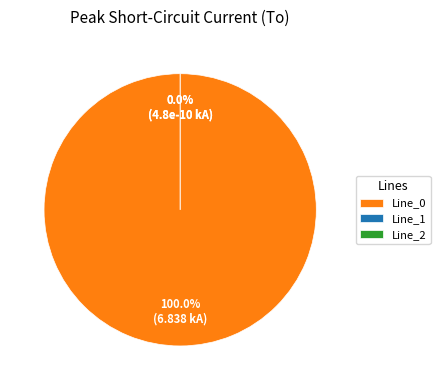

What is the largest slice in the pie chart?

Line_0